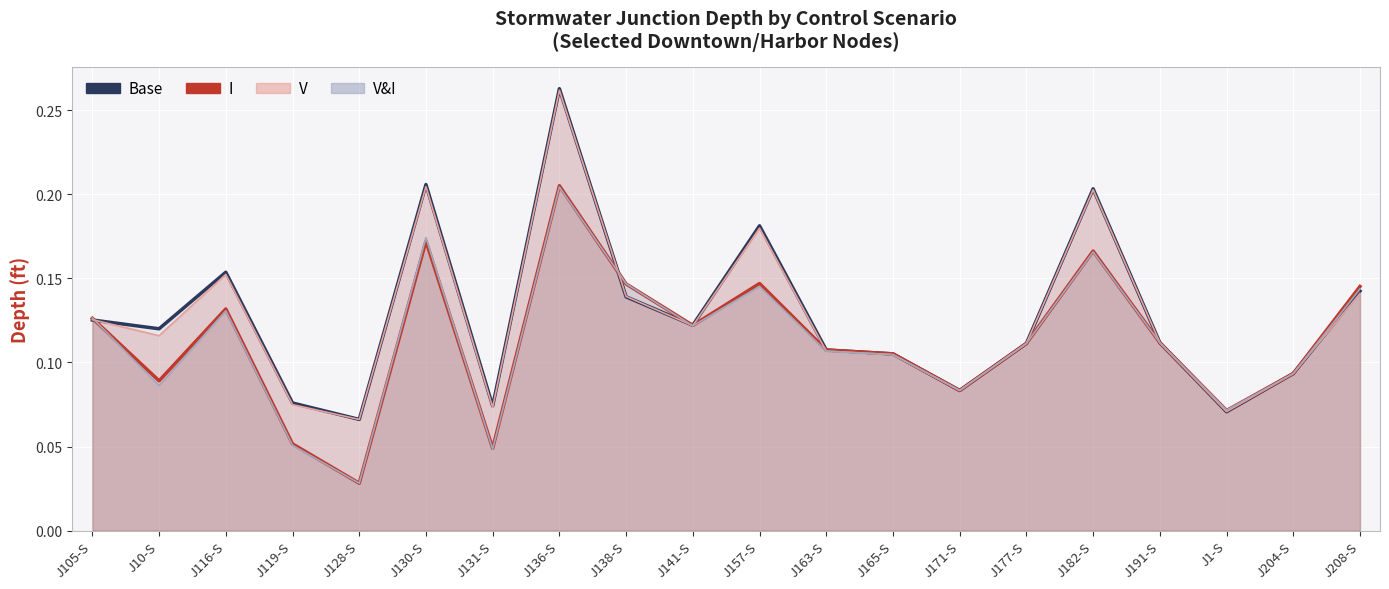

Reading left to right, what are all the values shown in this chart?

Base: 0.1	0.1	0.2	0.1	0.1	0.2	0.1	0.3	0.1	0.1	0.2	0.1	0.1	0.1	0.1	0.2	0.1	0.1	0.1	0.1
I: 0.1	0.1	0.1	0.1	0.0	0.2	0.0	0.2	0.1	0.1	0.1	0.1	0.1	0.1	0.1	0.2	0.1	0.1	0.1	0.1
V: 0.1	0.1	0.2	0.1	0.1	0.2	0.1	0.3	0.1	0.1	0.2	0.1	0.1	0.1	0.1	0.2	0.1	0.1	0.1	0.1
V&I: 0.1	0.1	0.1	0.1	0.0	0.2	0.0	0.2	0.1	0.1	0.1	0.1	0.1	0.1	0.1	0.2	0.1	0.1	0.1	0.1